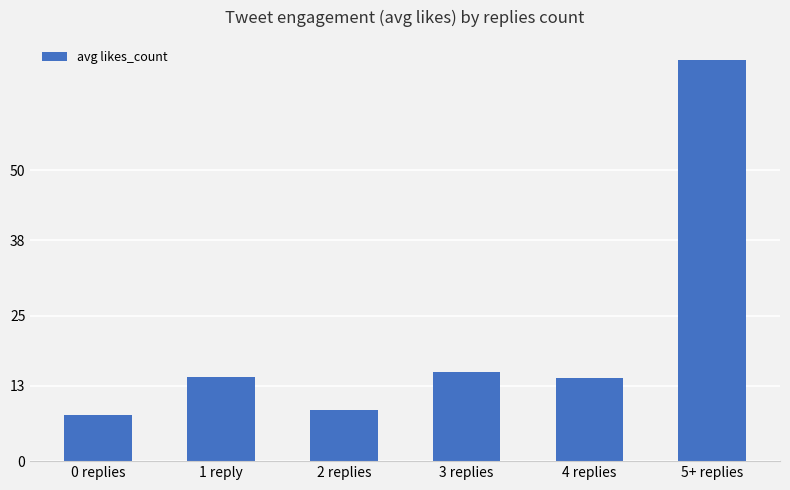

What value does the data have at 3 replies?

15.3